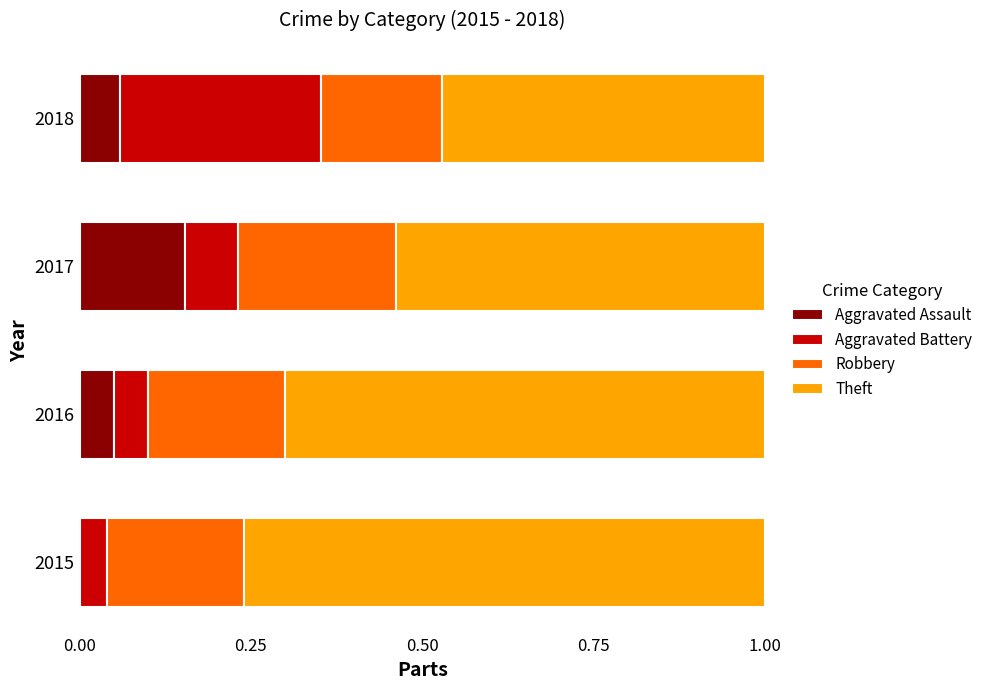

What is the total value across all series at 2017?

1.0